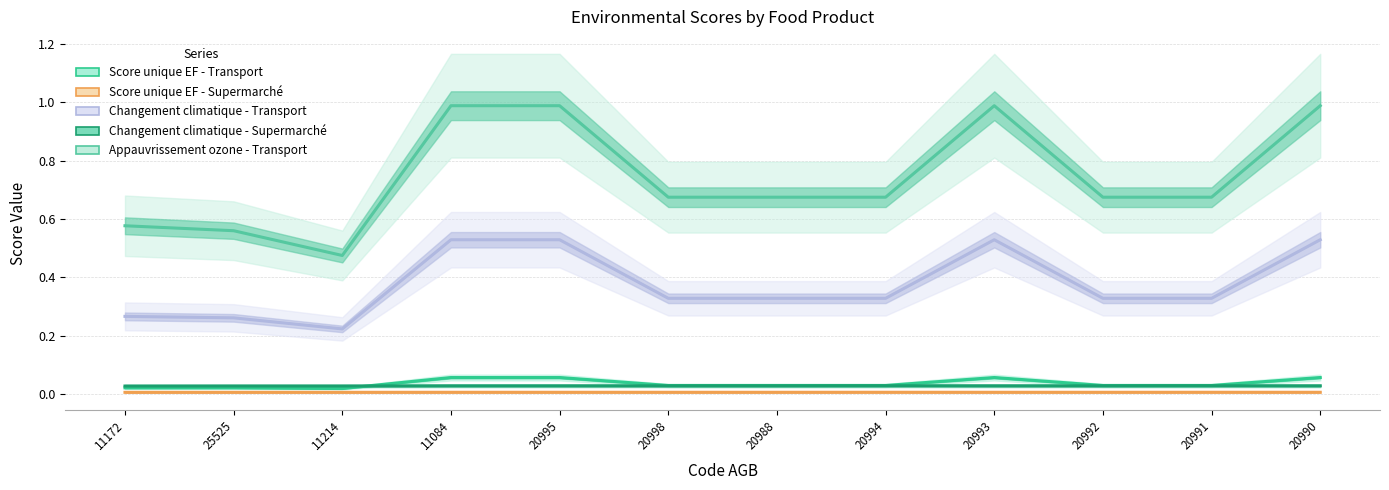

Where is Changement climatique - Supermarché nearest to the value 0?

11172